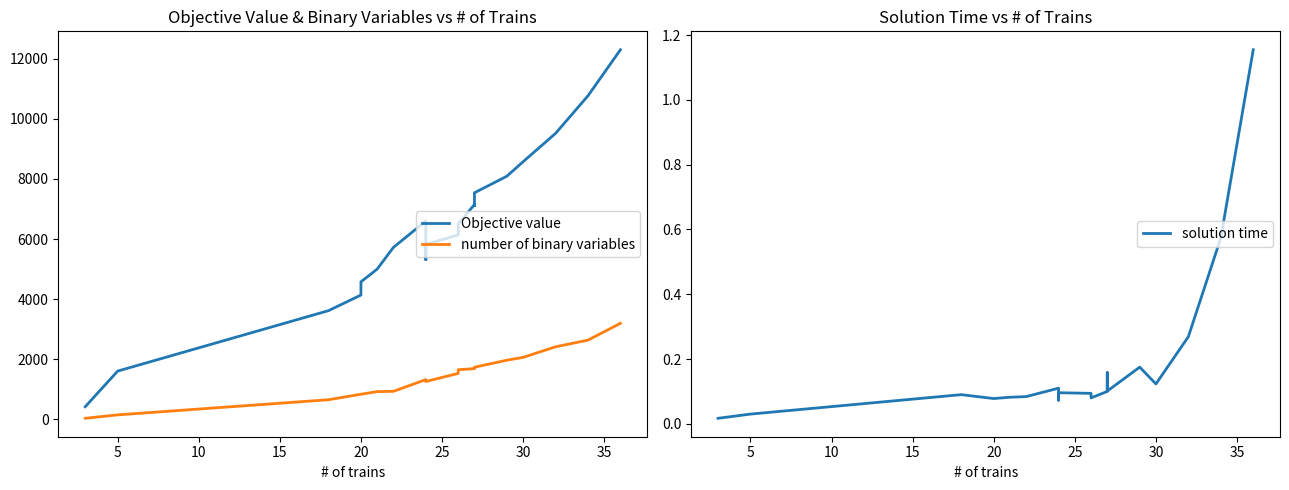

What is the difference between the second highest and second lowest values in the solution time series?

0.5